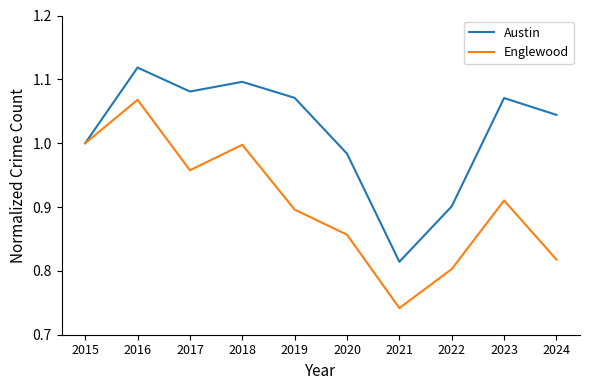

List the series in order of their peak value, lowest first.

Englewood, Austin